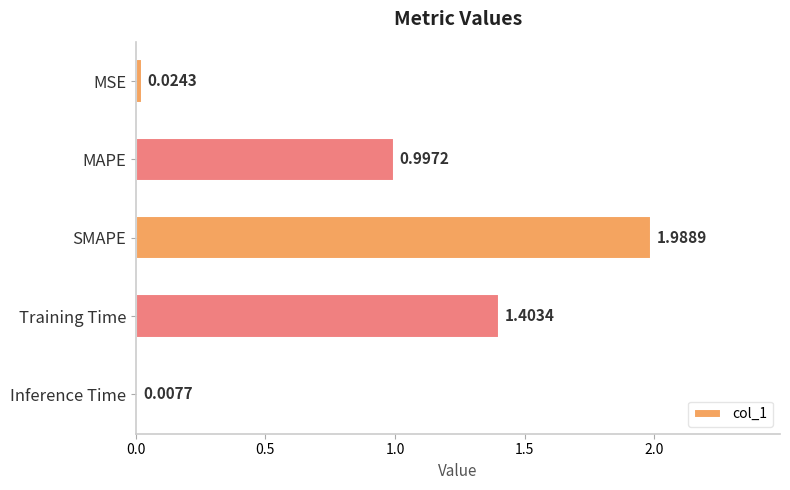

What is the sum of all values?

4.4